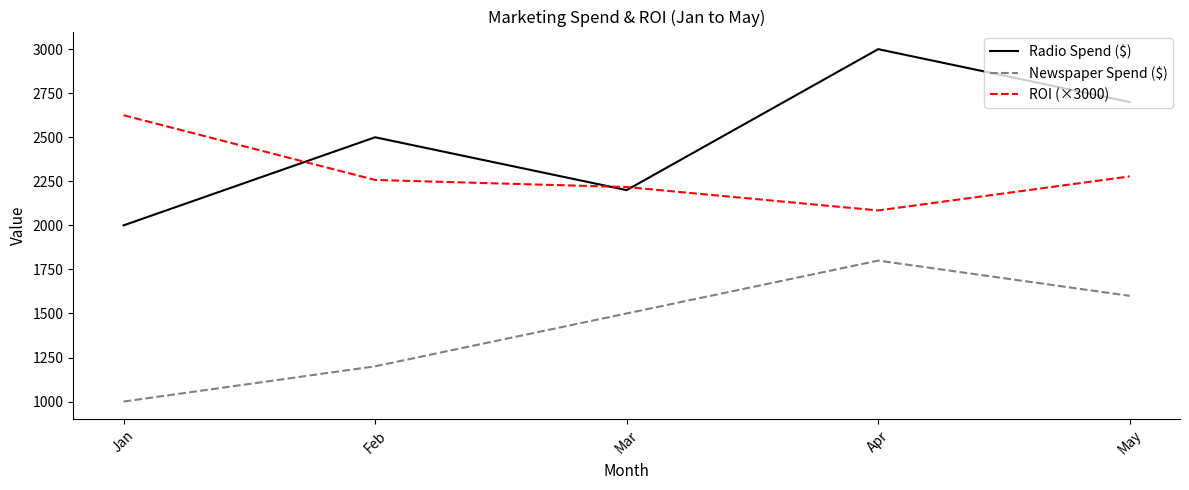

What is the difference between the second highest and second lowest values in the ROI (×3000) series?

60.4